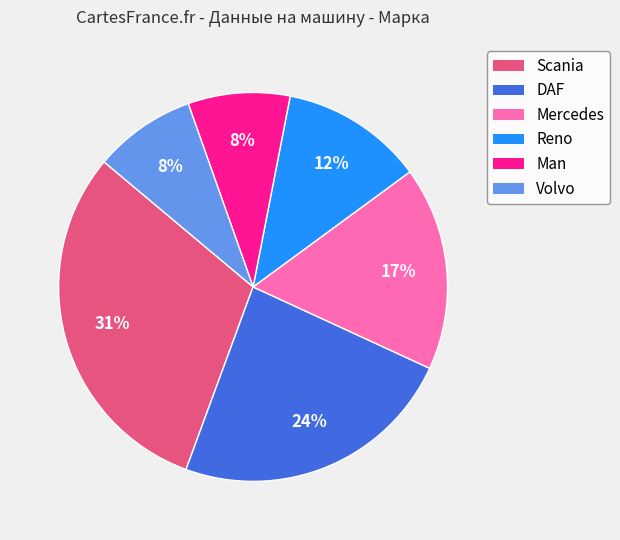

Is there a majority slice in this chart?

No